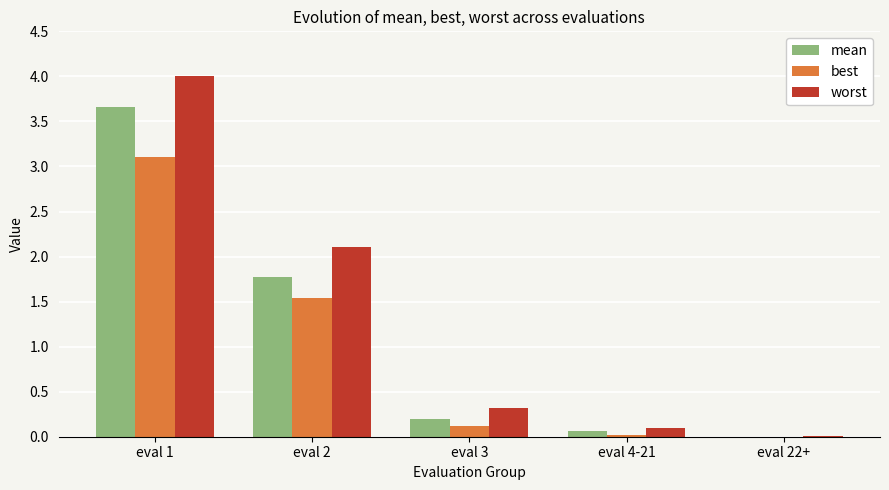

The value of worst at eval 3 is 0.5. True or false?

False